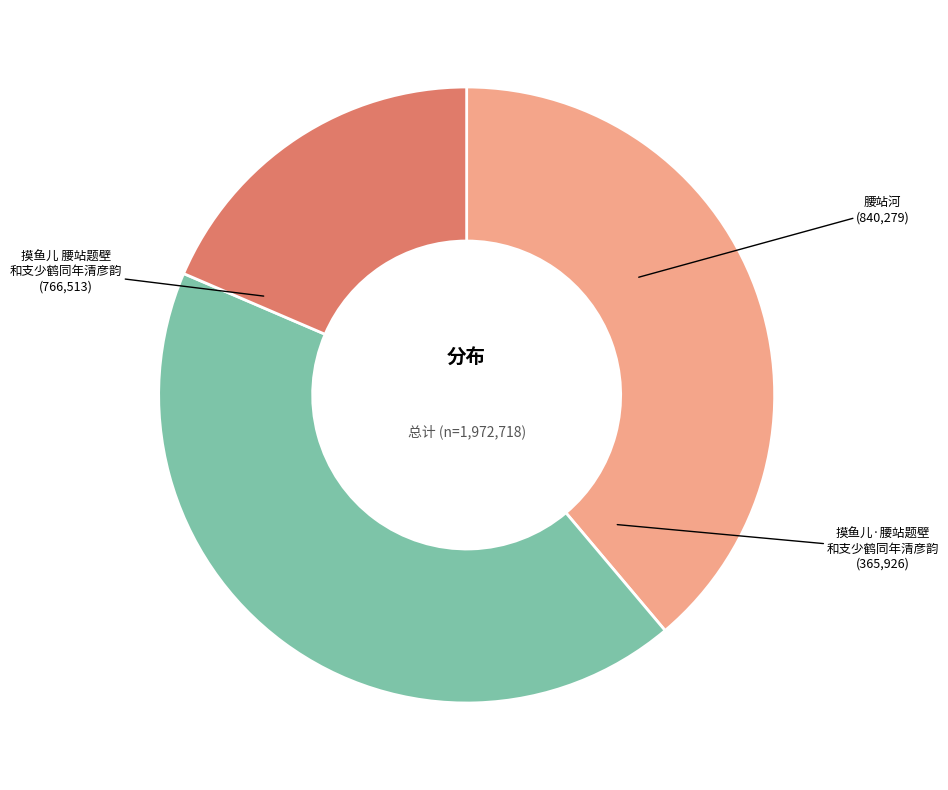

Does any single category account for the majority?

No